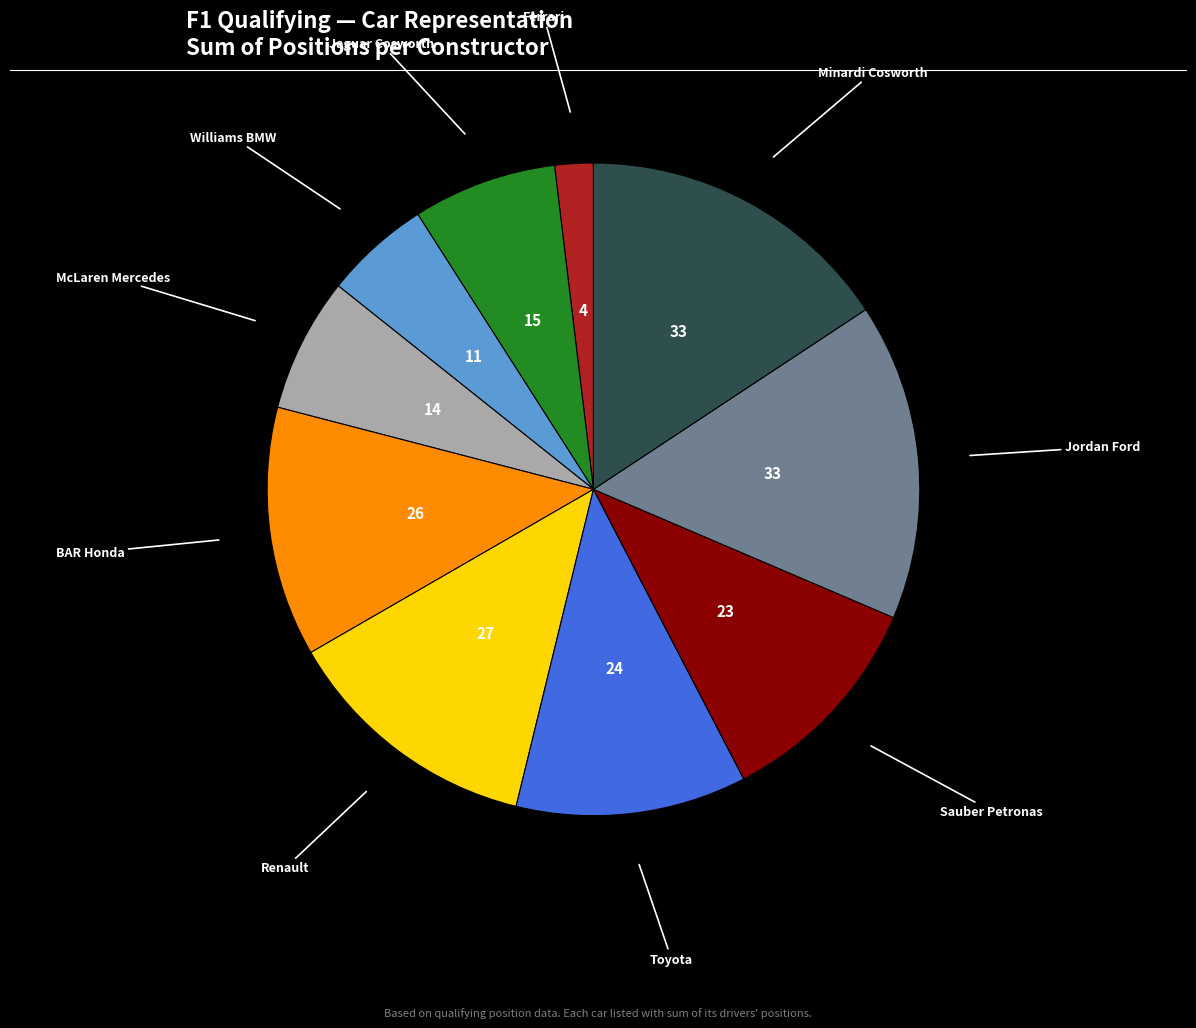

Is there a majority slice in this chart?

No